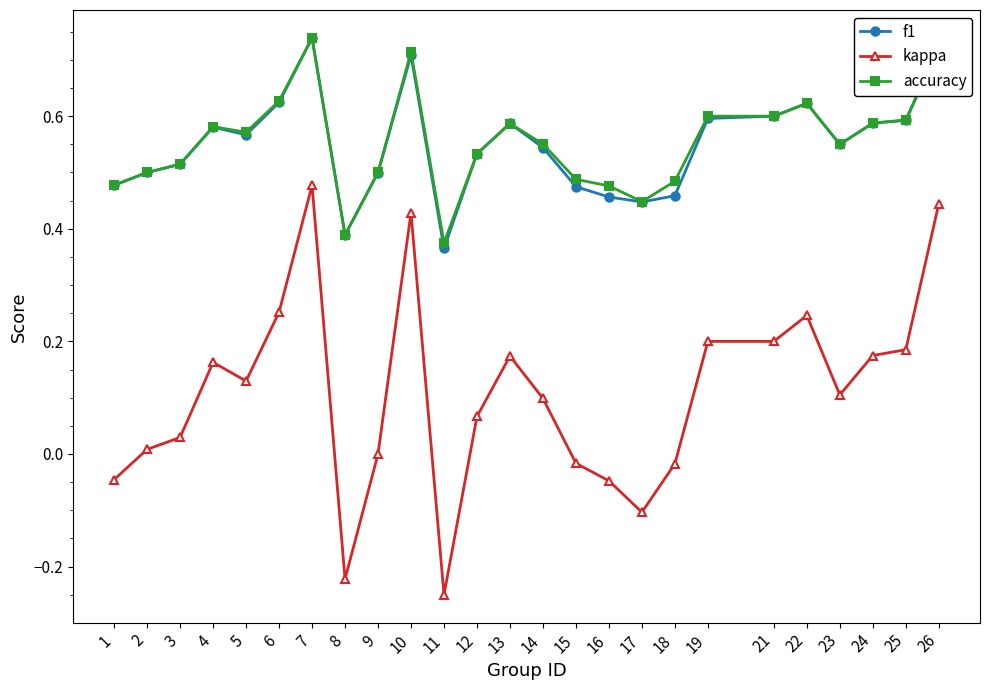

The value of accuracy at 6 is 0.6. True or false?

True